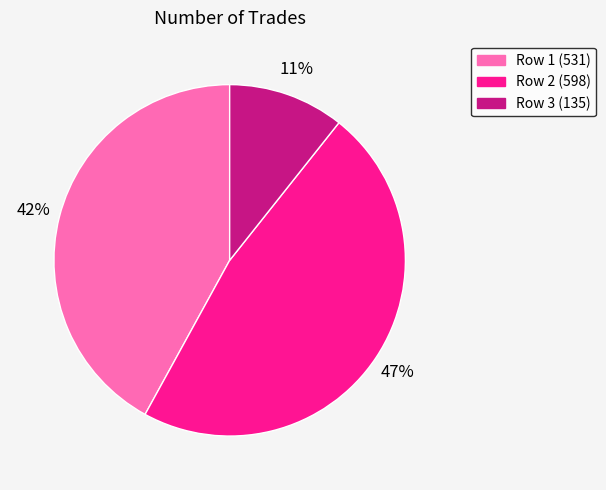

Is there a majority slice in this chart?

No